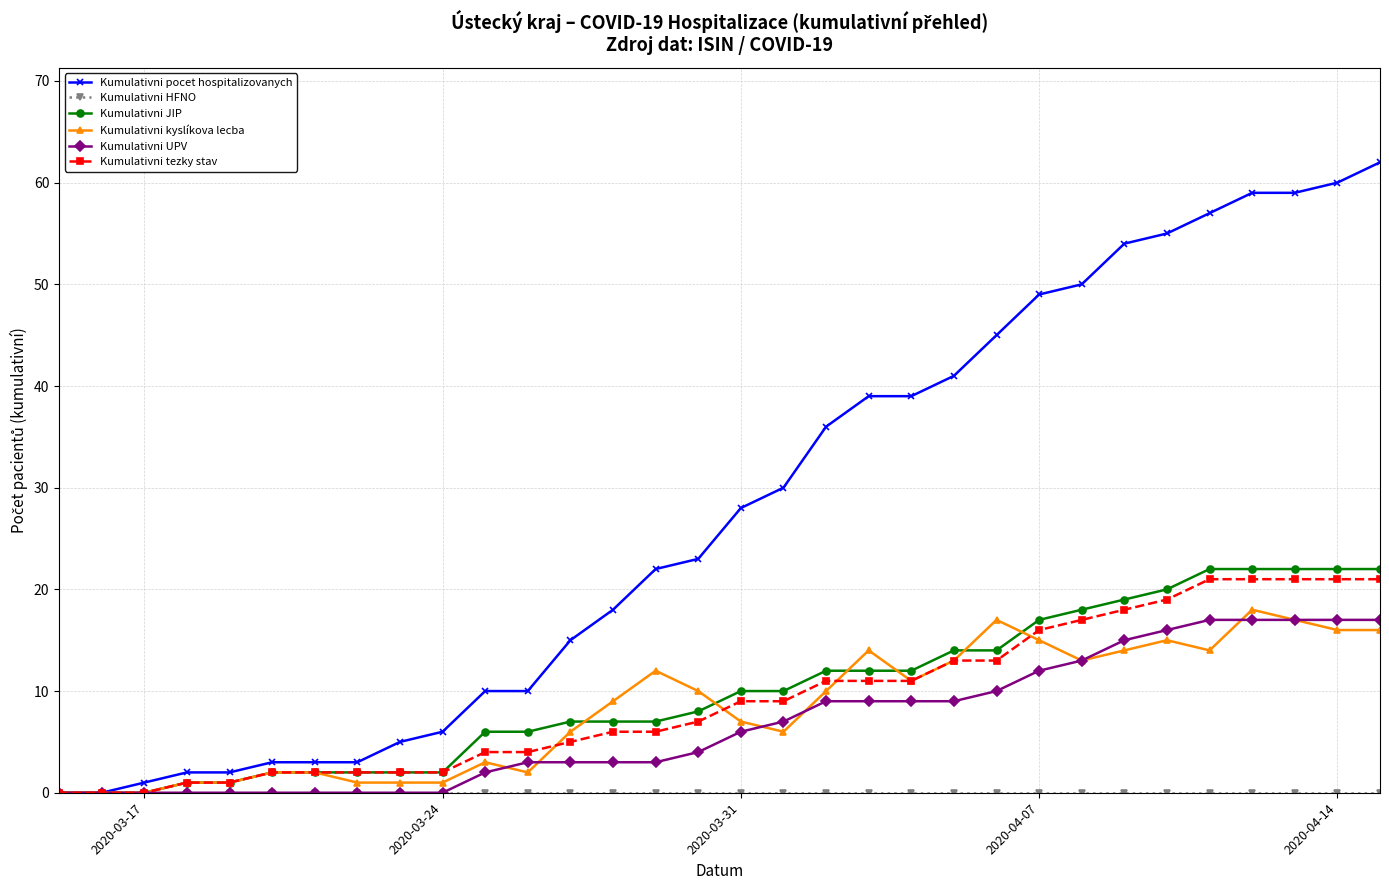

Which series has the largest total across all categories?

Kumulativni pocet hospitalizovanych